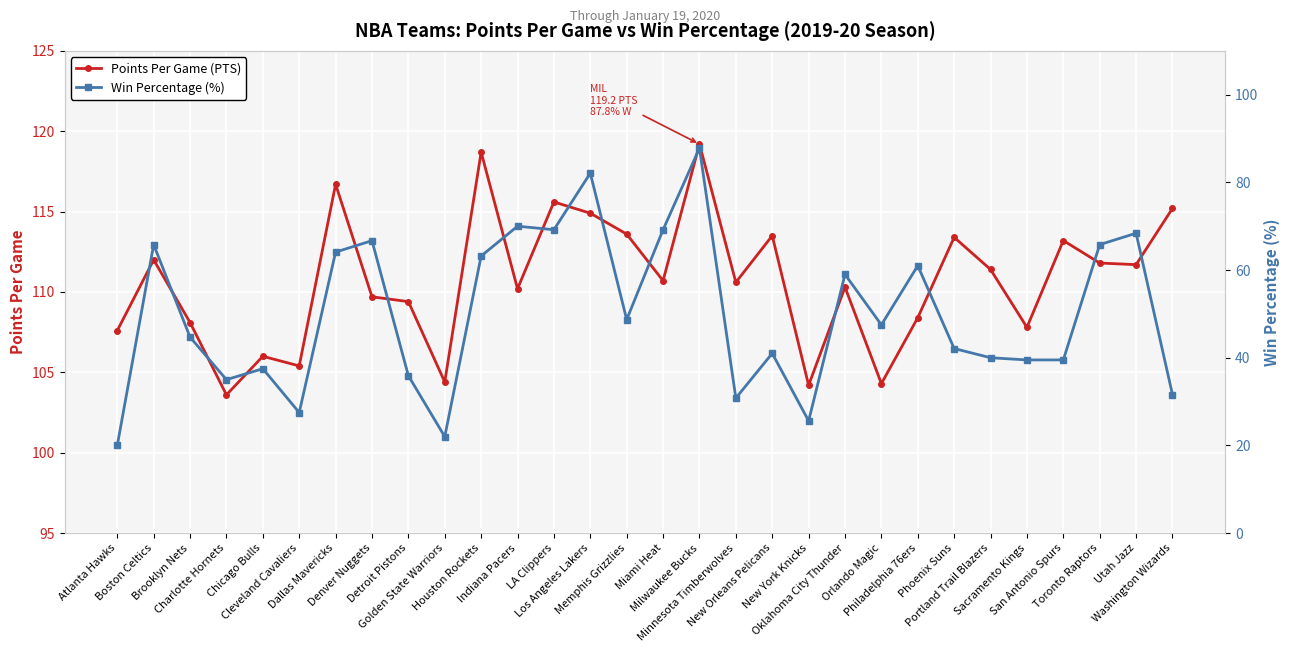

Count the number of categories in the chart.

30